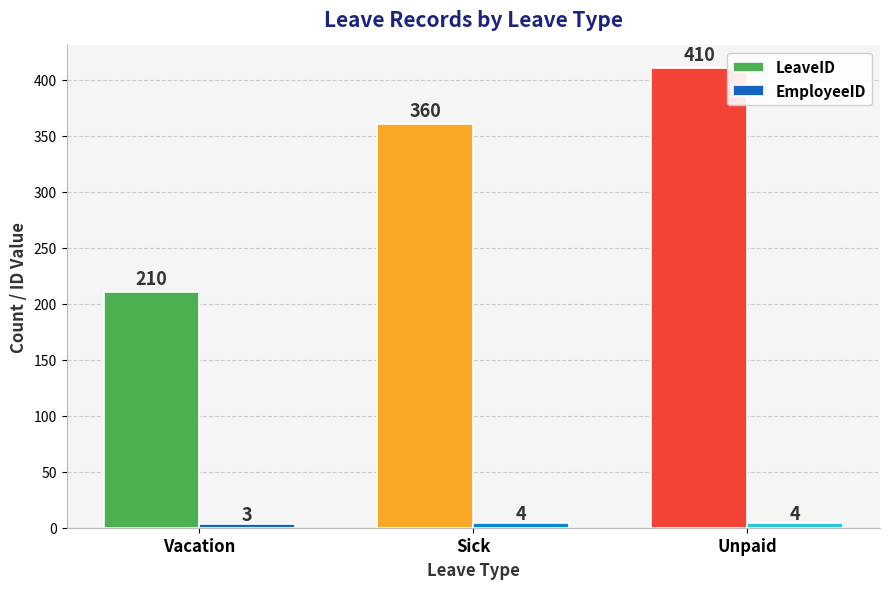

Count the LeaveID values in the range 210 to 410.

3